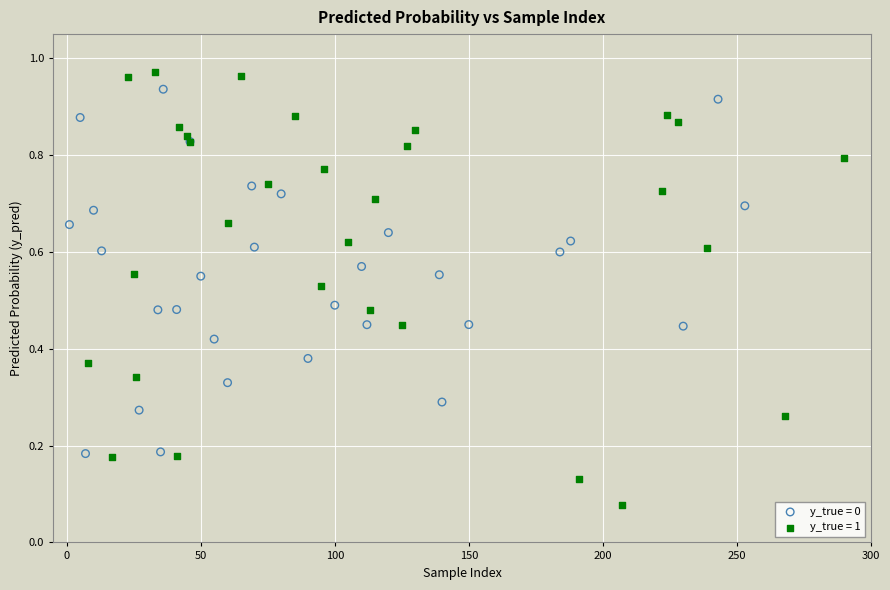

Which series has the largest Y range (max minus min)?

y_true = 1